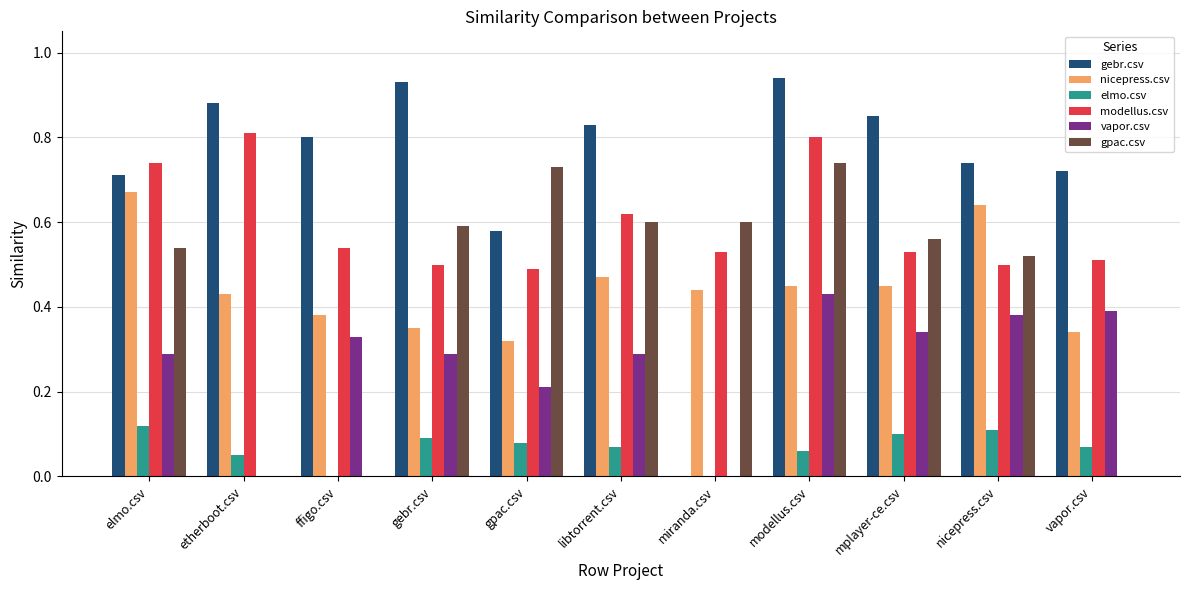

True or false: gpac.csv has a value of 0.9 at mplayer-ce.csv.

False